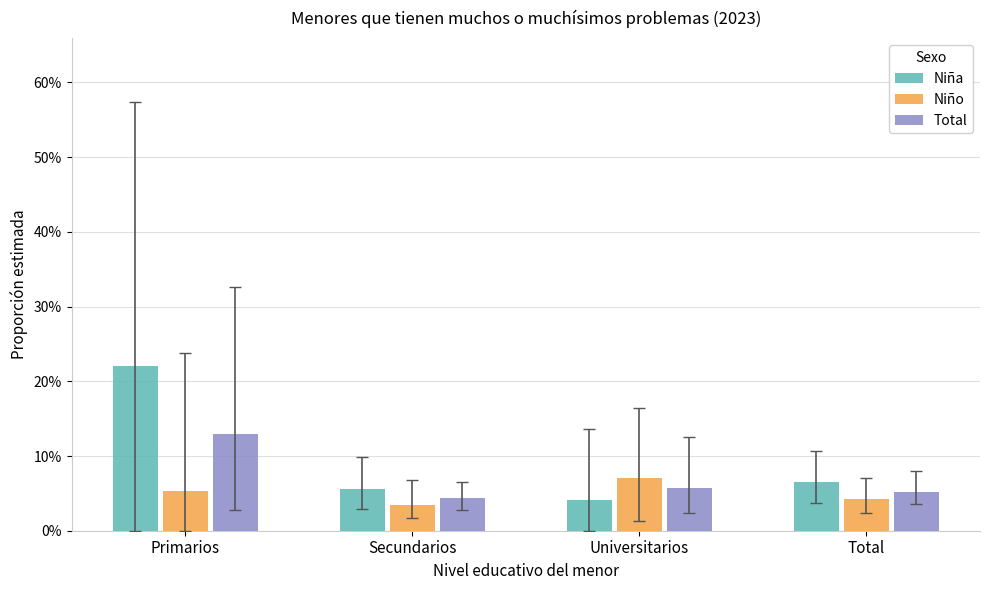

What are all the series names shown in the legend?

Niña, Niño, Total